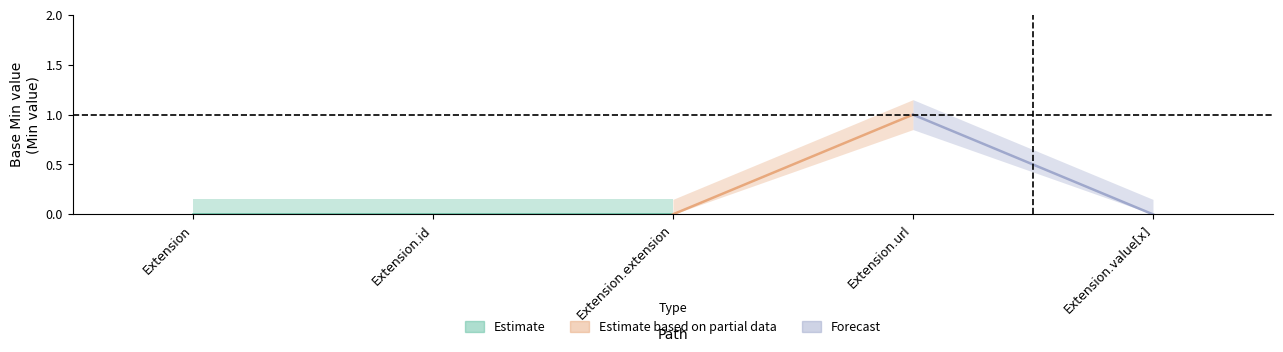

What is the difference between the maximum and second lowest values in the Base Min series?

1